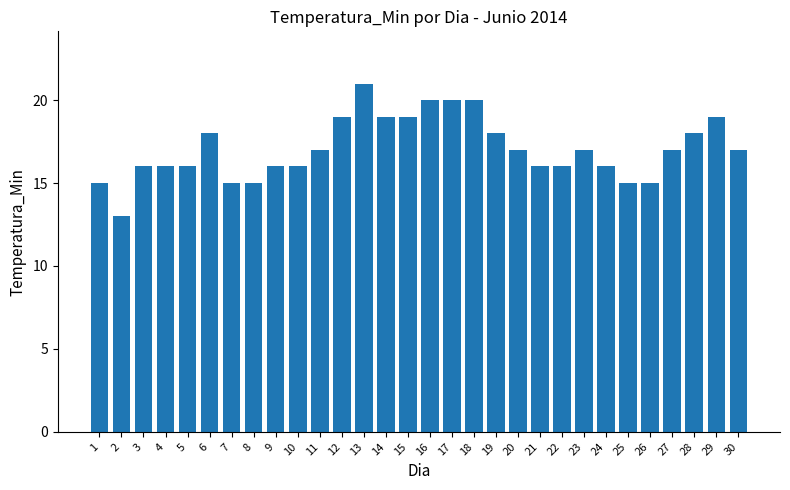

What is the approximate value at 30?

17